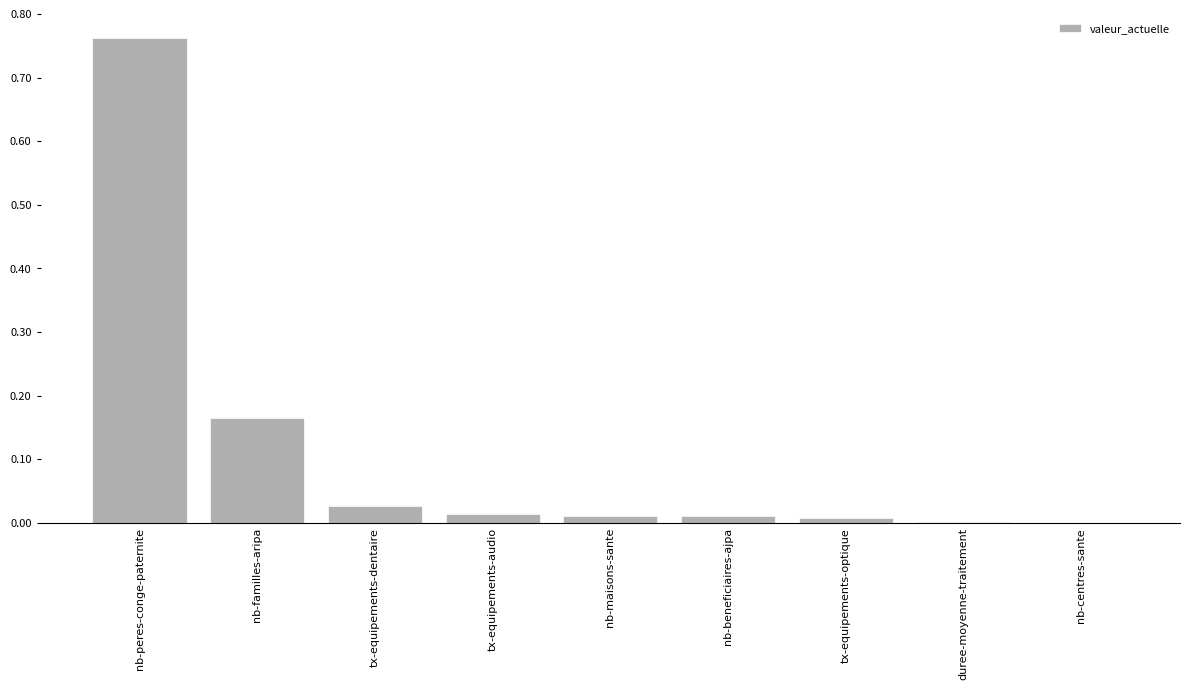

Is it true that the value at tx-equipements-optique is 0.0?

True